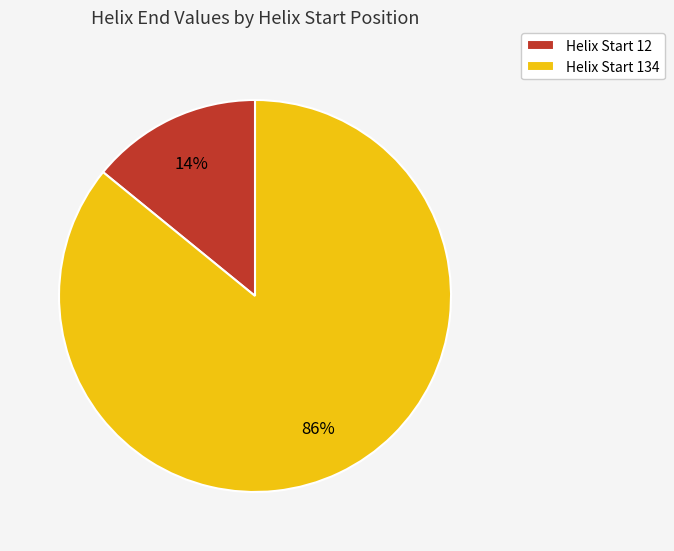

Which has a higher value, Helix Start 12 or Helix Start 134?

Helix Start 134